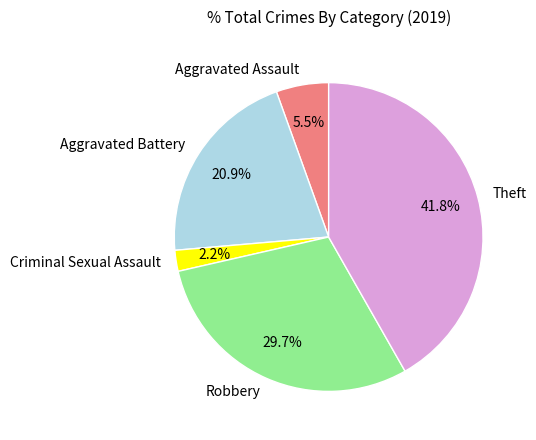

Rank the categories by value from highest to lowest.

Theft, Robbery, Aggravated Battery, Aggravated Assault, Criminal Sexual Assault